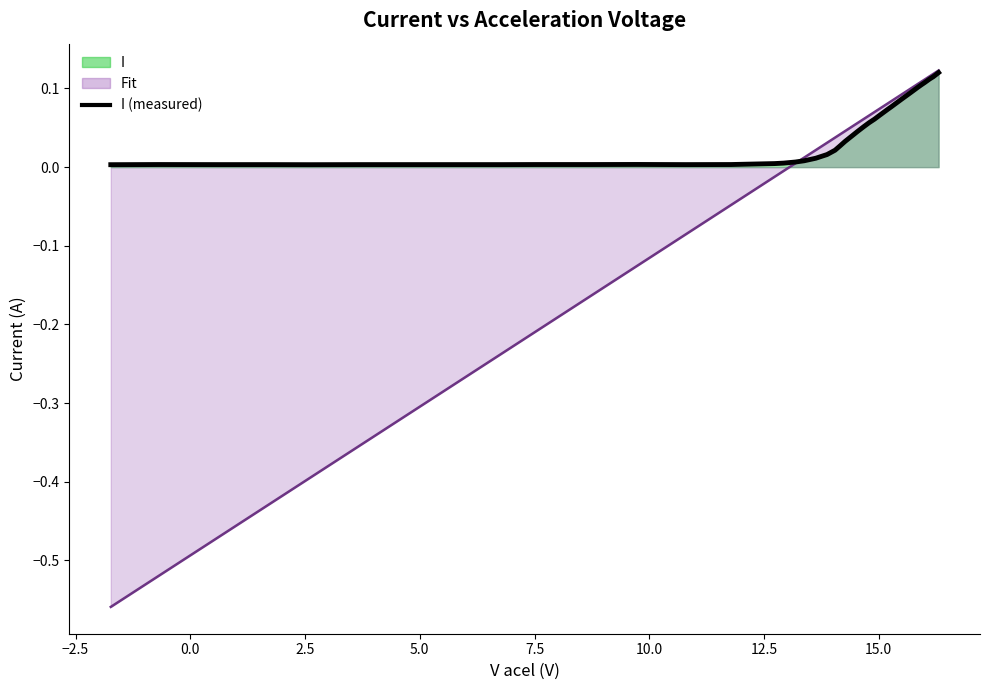

What is the greatest value displayed?

0.1